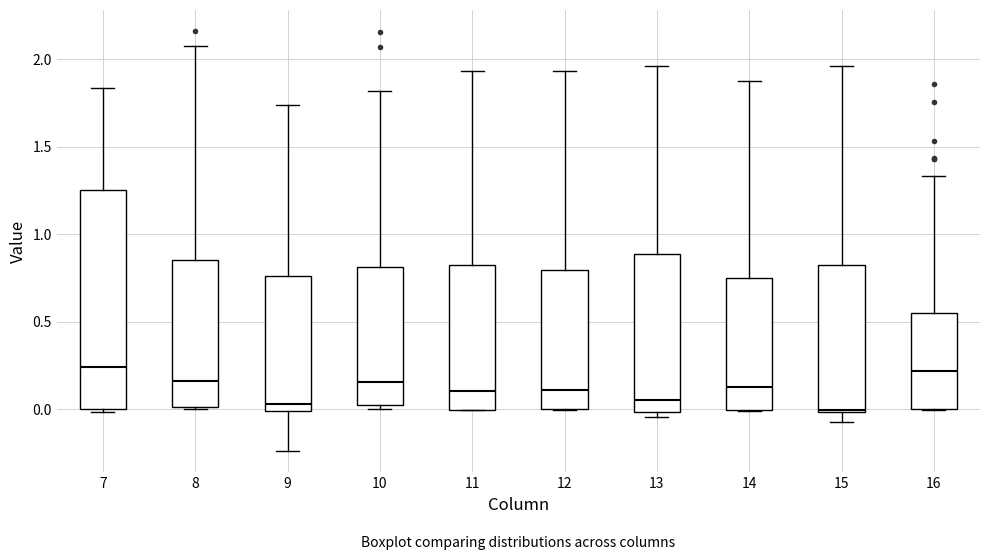

Comparing the boxes themselves (not the whiskers), which one is the tallest?

7